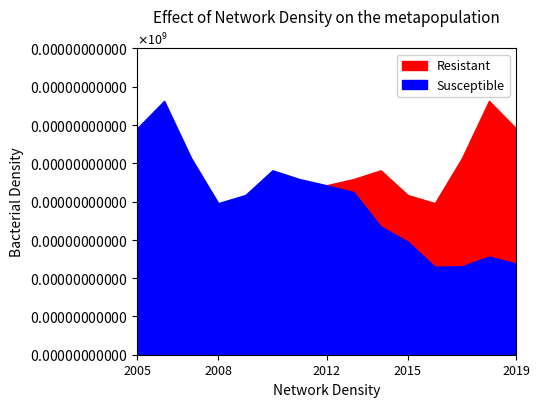

At how many categories does at least one series exceed 0?

15